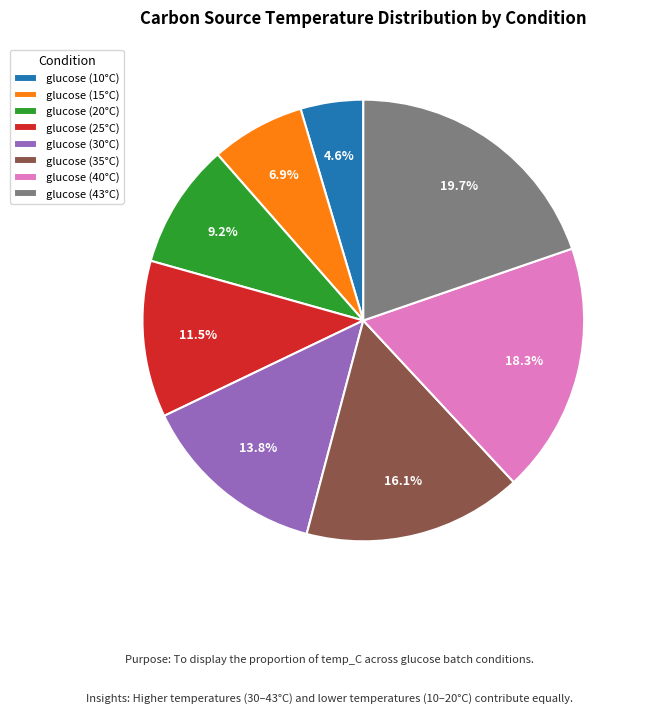

What is the ratio of the value at glucose (15°C) to the value at glucose (25°C)?

0.6